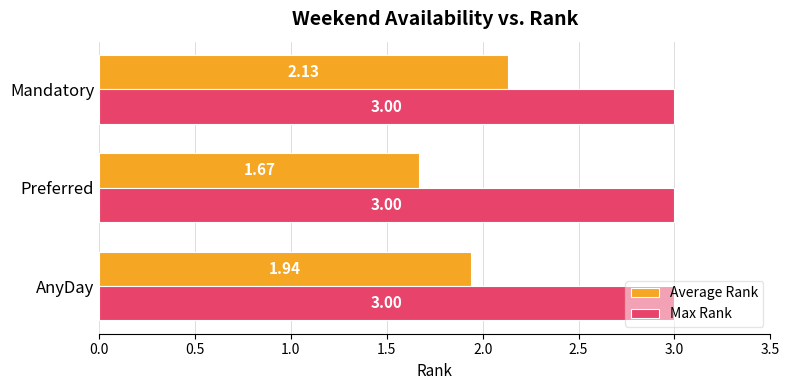

What is the greatest value displayed?

3.0